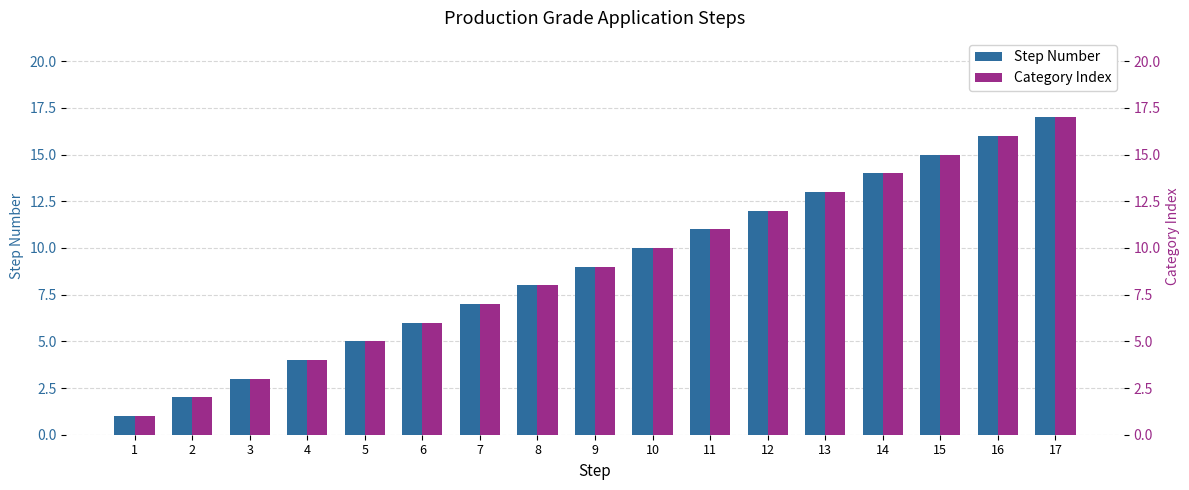

The value of Category Index at 9 is 9. True or false?

True